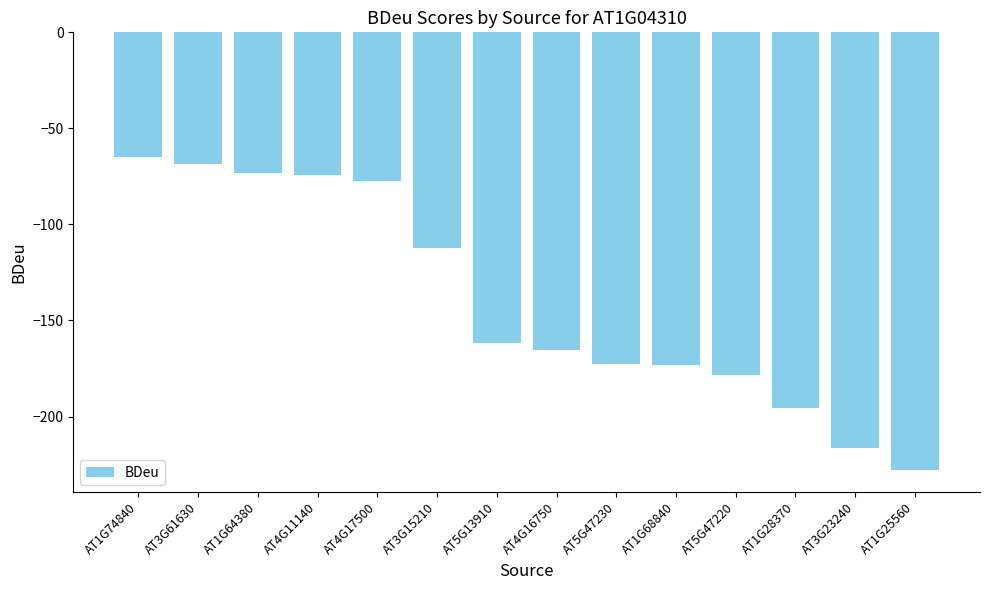

Which has a higher value, AT5G47220 or AT1G74840?

AT1G74840